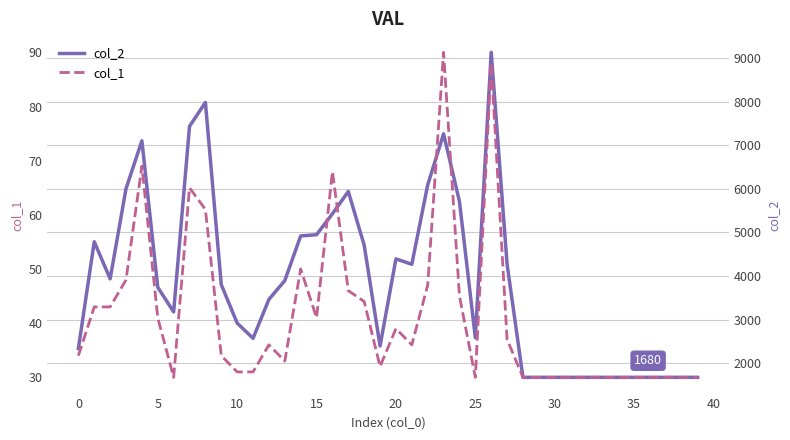

At how many categories does at least one series exceed 6398?

5